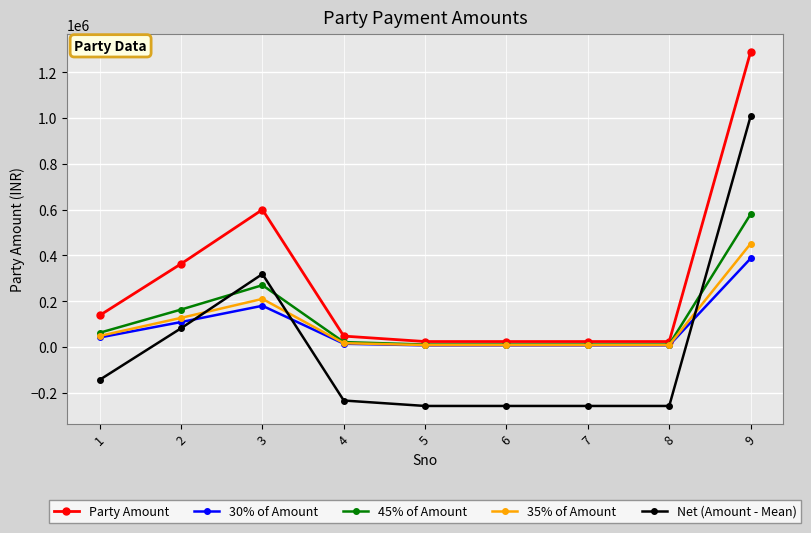

What is the difference between the maximum and minimum values in the 30% of Amount series?

379371.9